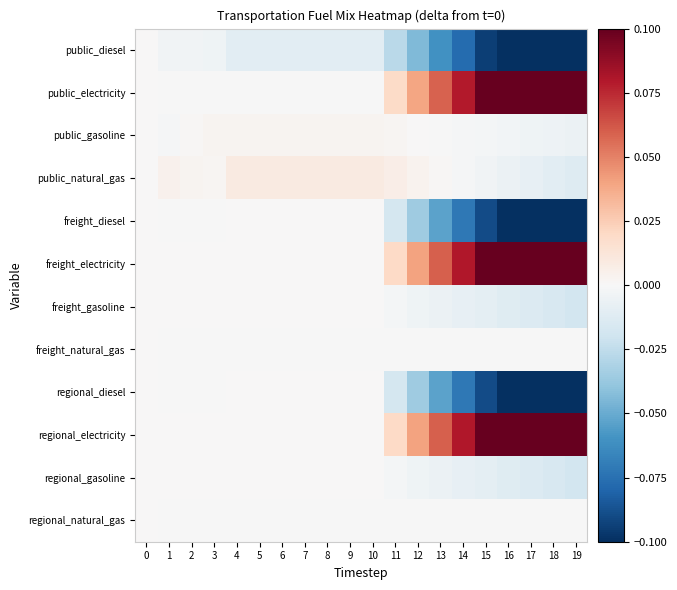

Which series changed the most between 5 and 16?

freight_electricity